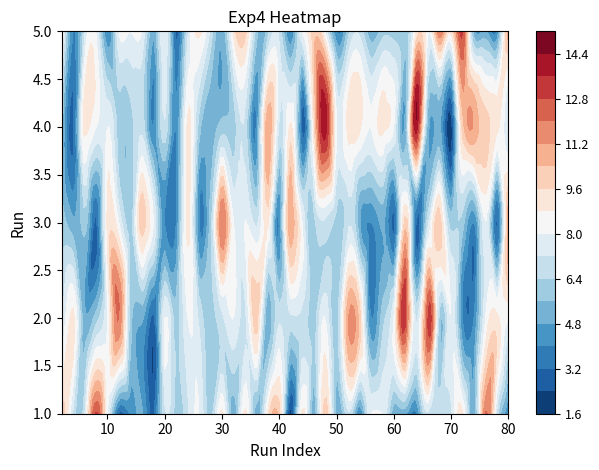

How many Run2 values are between 6 and 8?

25